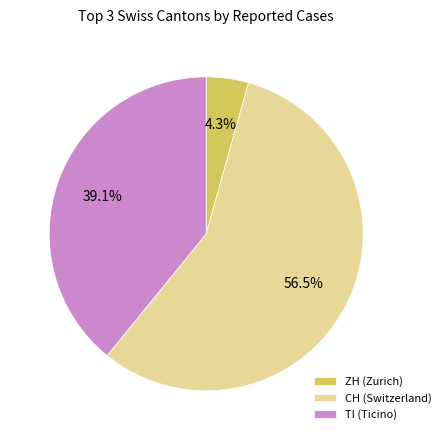

What percentage is the ZH slice, to the nearest percent?

4%